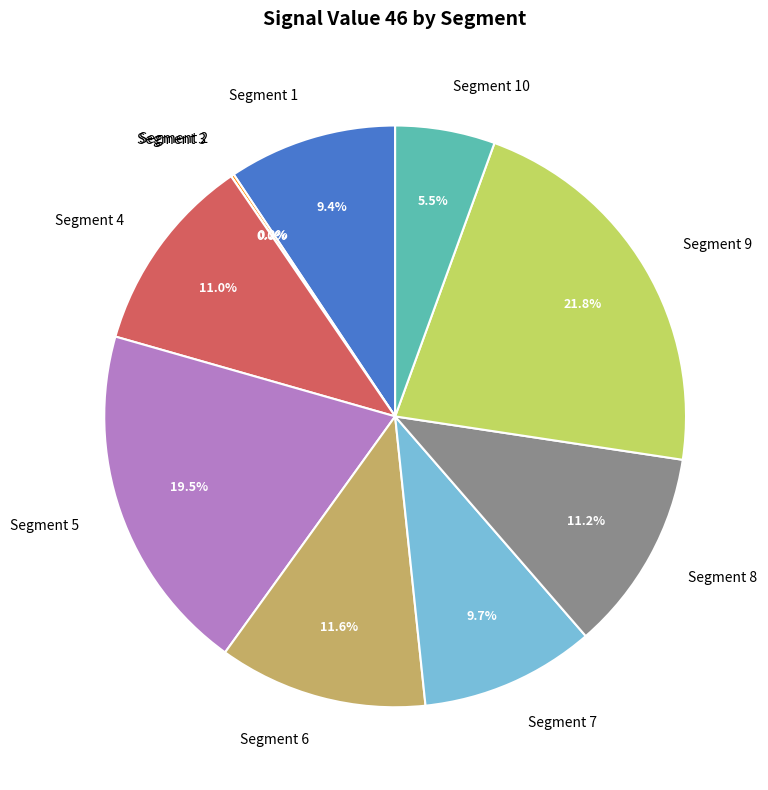

How much of the chart is everything except signal segment 9?

78.2%